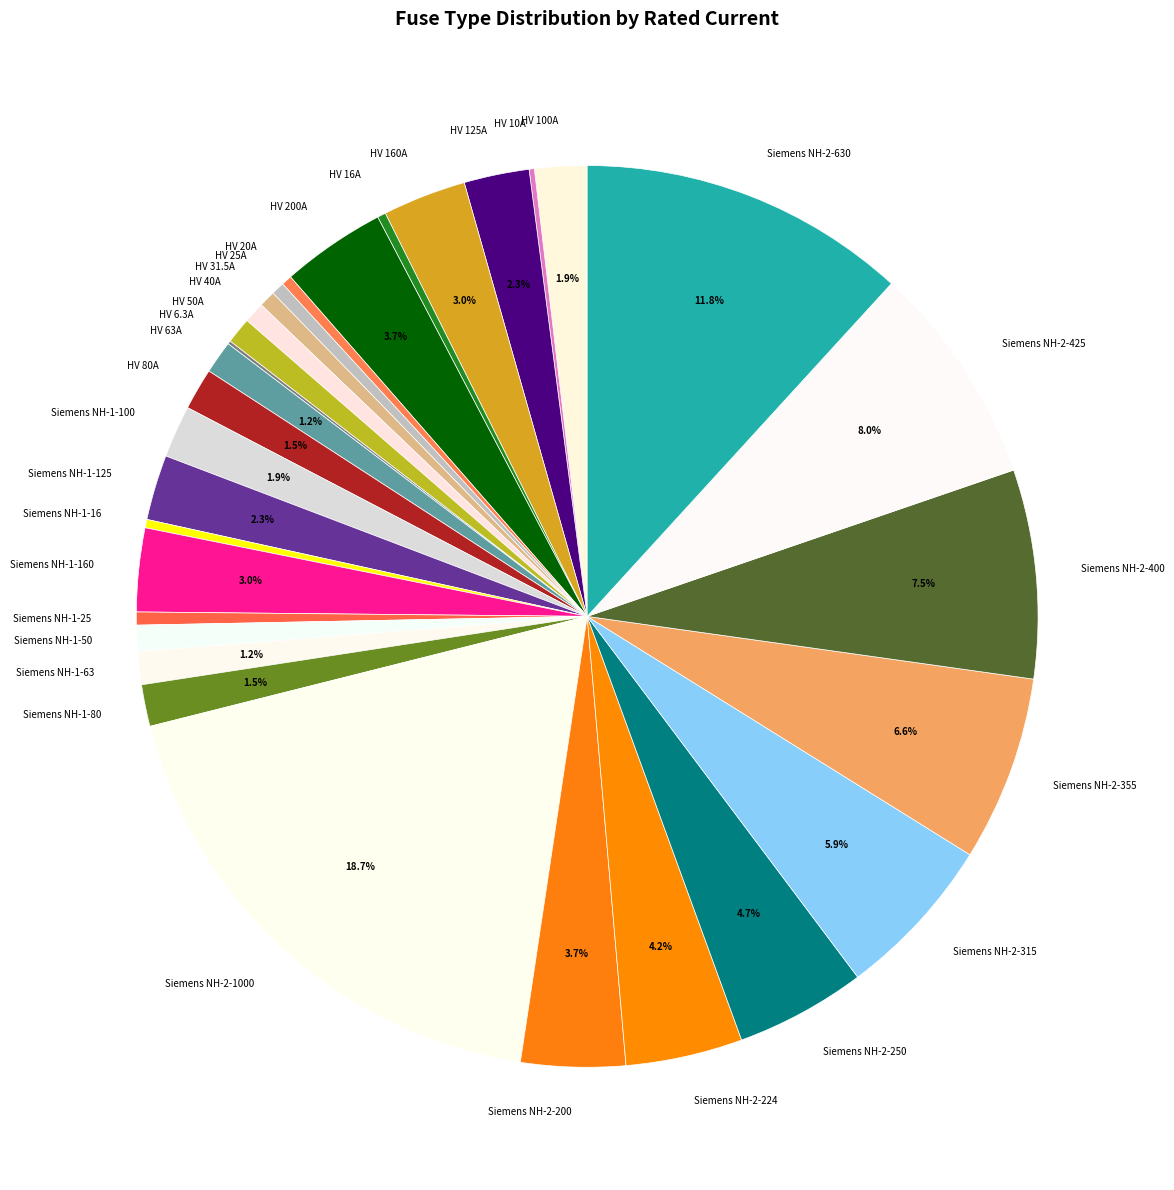

What percentage is the Siemens NH-1-50 slice, to the nearest percent?

1%